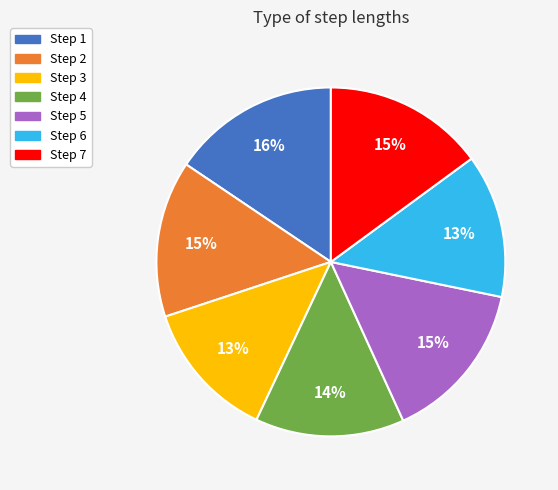

To the nearest percent, what is the difference between the largest and smallest slice percentages?

3%